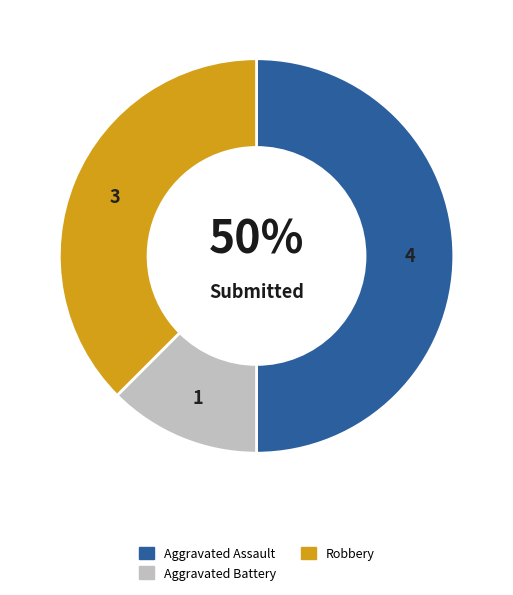

To the nearest percent, what is the average slice percentage?

33%